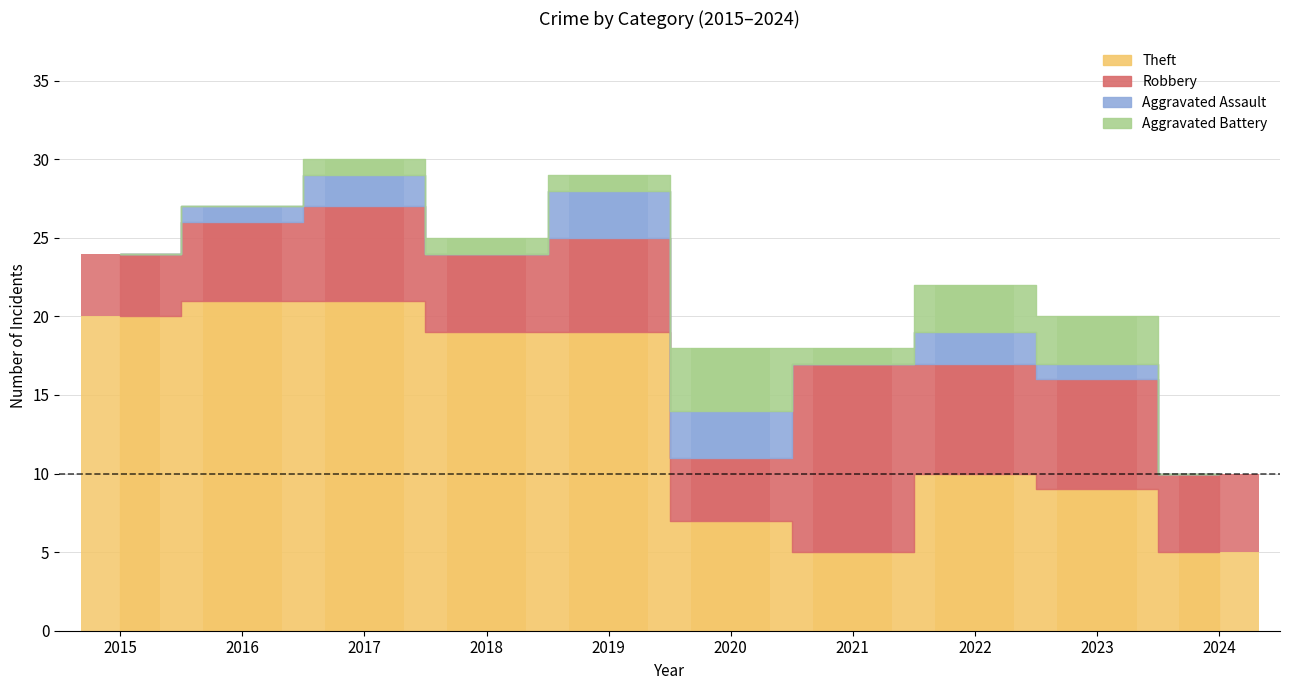

What is the value of the Theft bar at the 7th from the left?

5